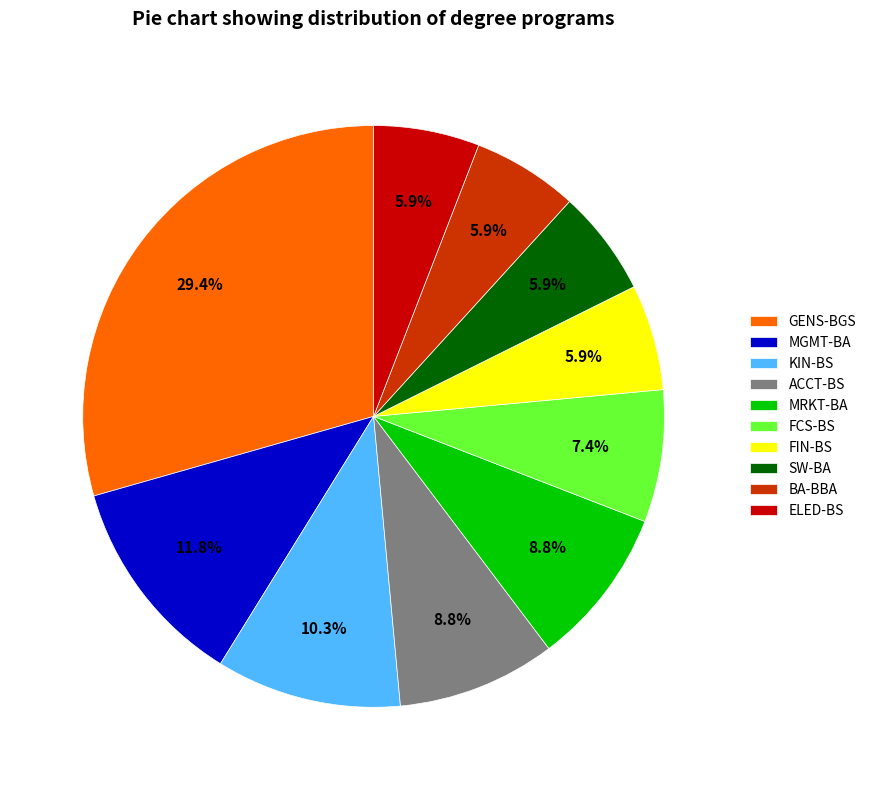

Is ELED-BS the majority of the pie?

No